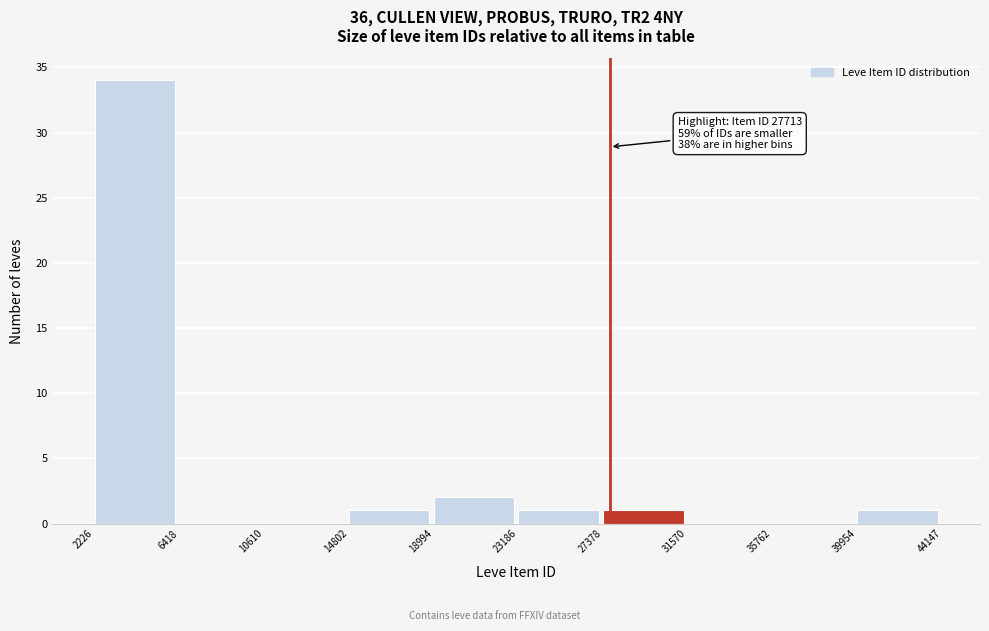

Which range on the x-axis has the tallest bar?

2226 to 6418